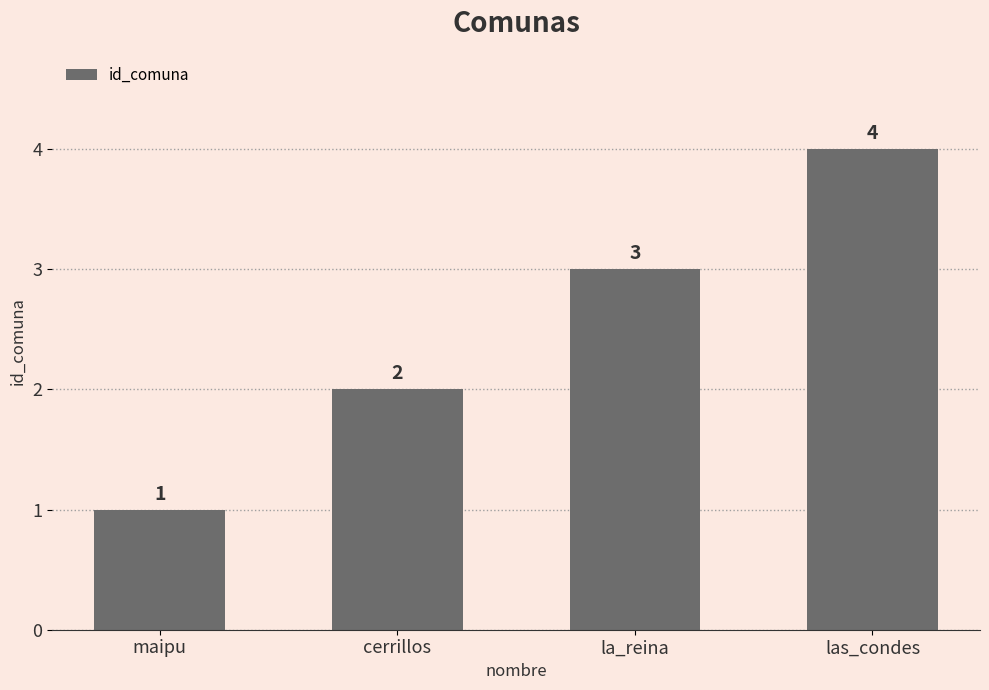

What is the greatest value displayed?

4